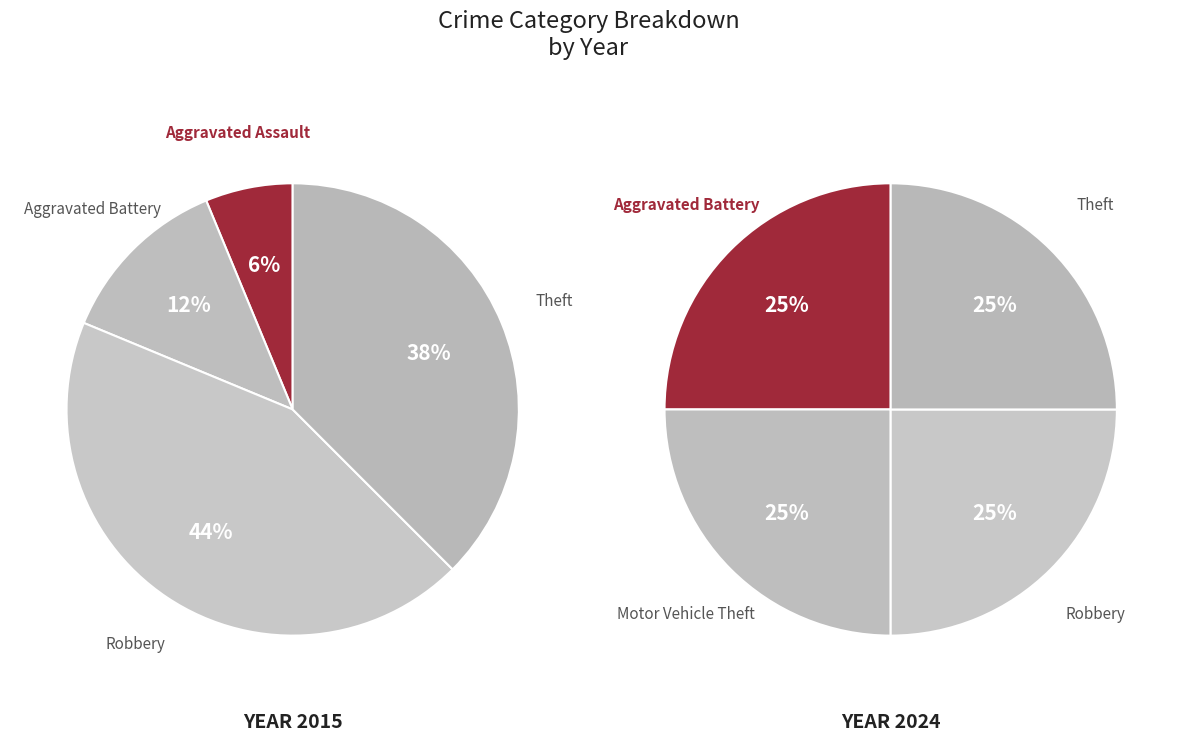

Which has a higher value, Robbery or Motor Vehicle Theft?

Robbery